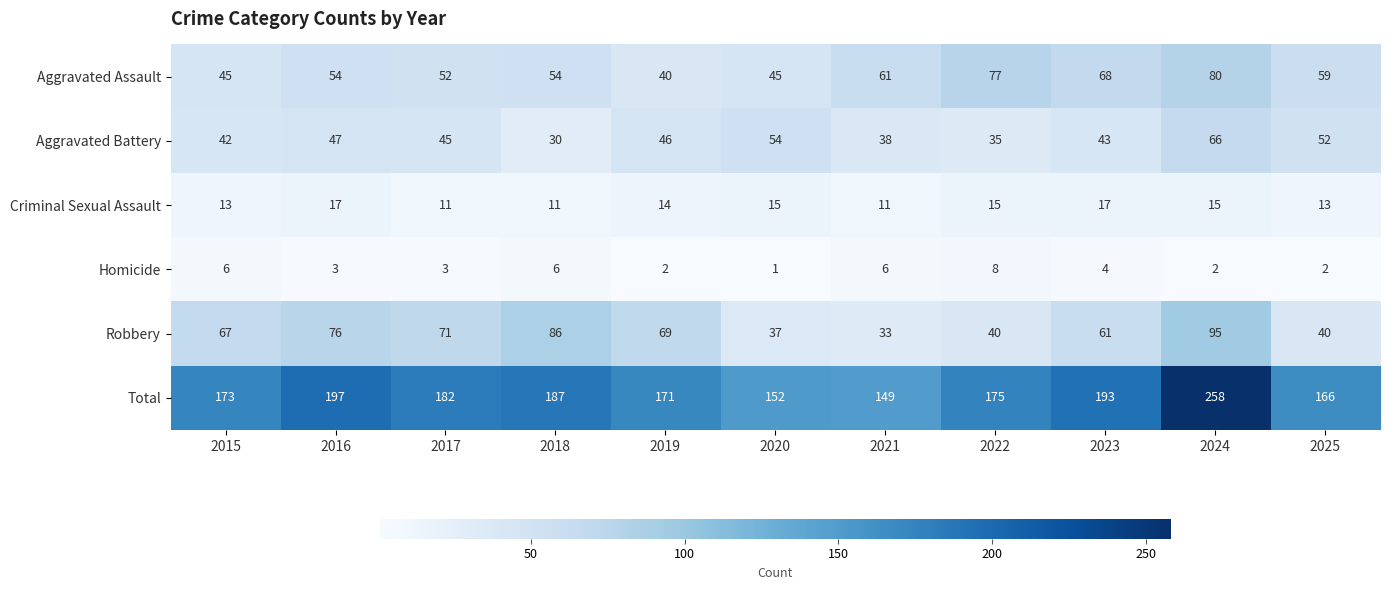

What is the difference between the maximum and second lowest values in the Criminal Sexual Assault series?

6